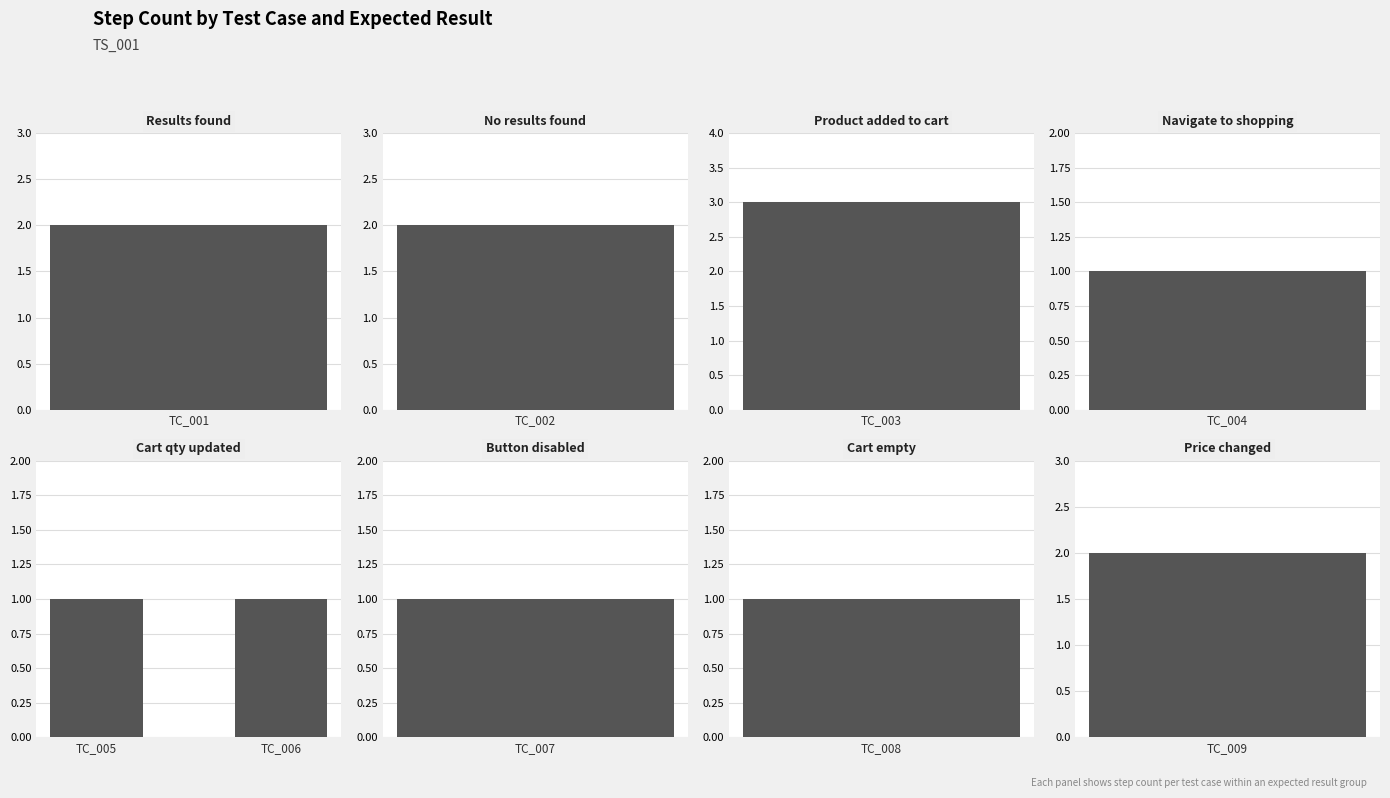

What is the minimum value shown in the chart?

1